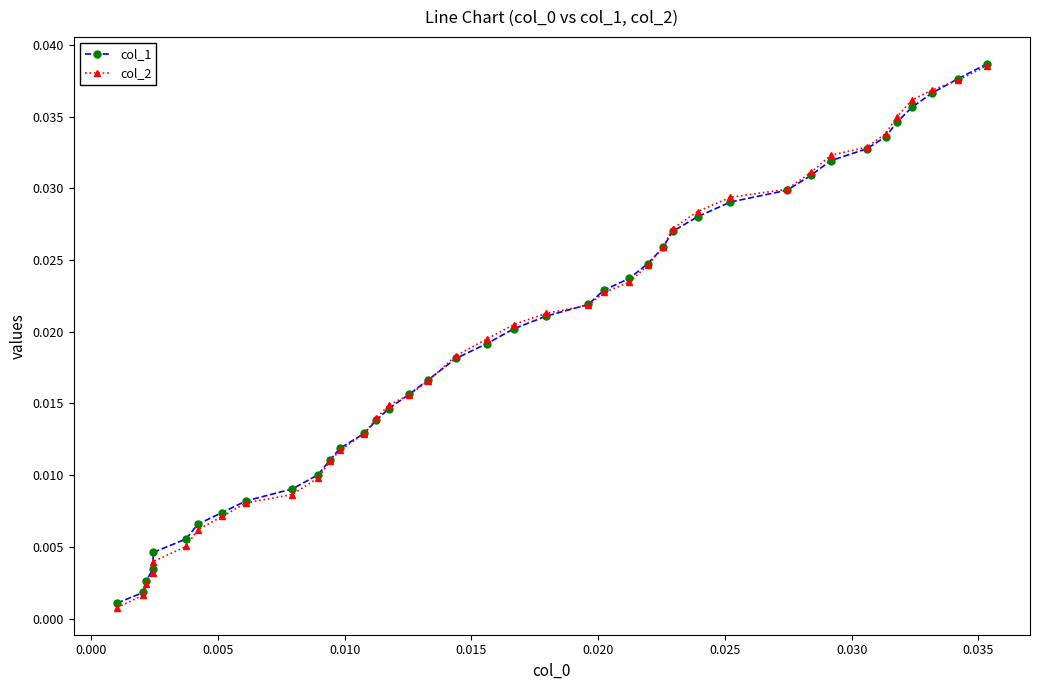

Which series has the largest range (max minus min)?

col_2